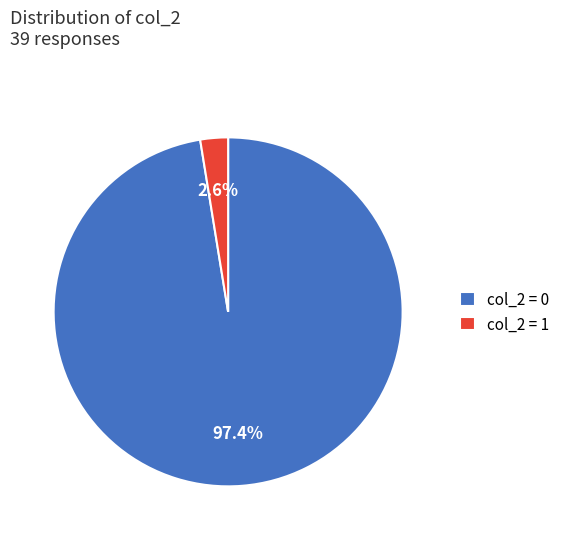

Is there a majority slice in this chart?

Yes